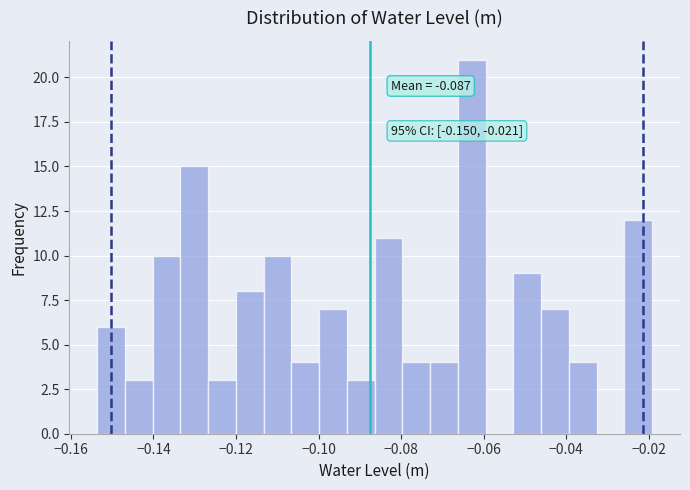

Around what value on the x-axis is the tallest bar? Give the approximate position of its centre, as read against the axis.

-0.062